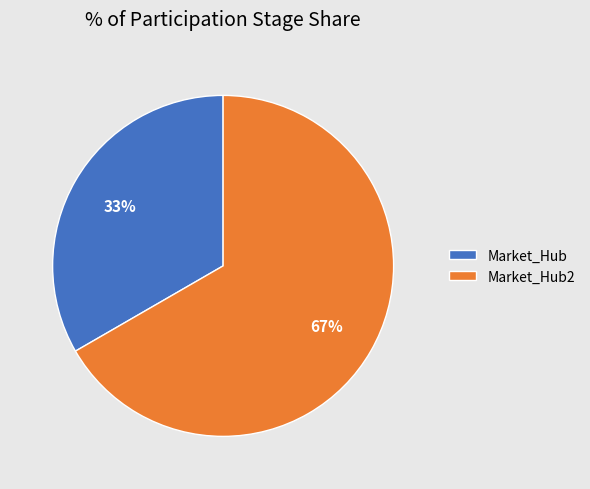

Do Market_Hub2 and Market_Hub together represent more than half of the pie?

Yes